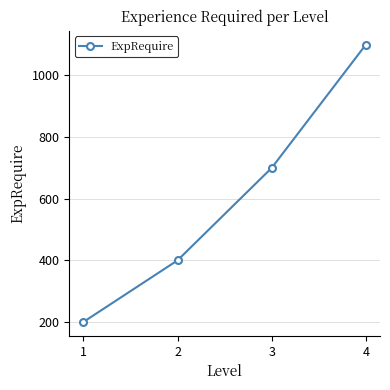

Which category has the lowest value across all series?

1